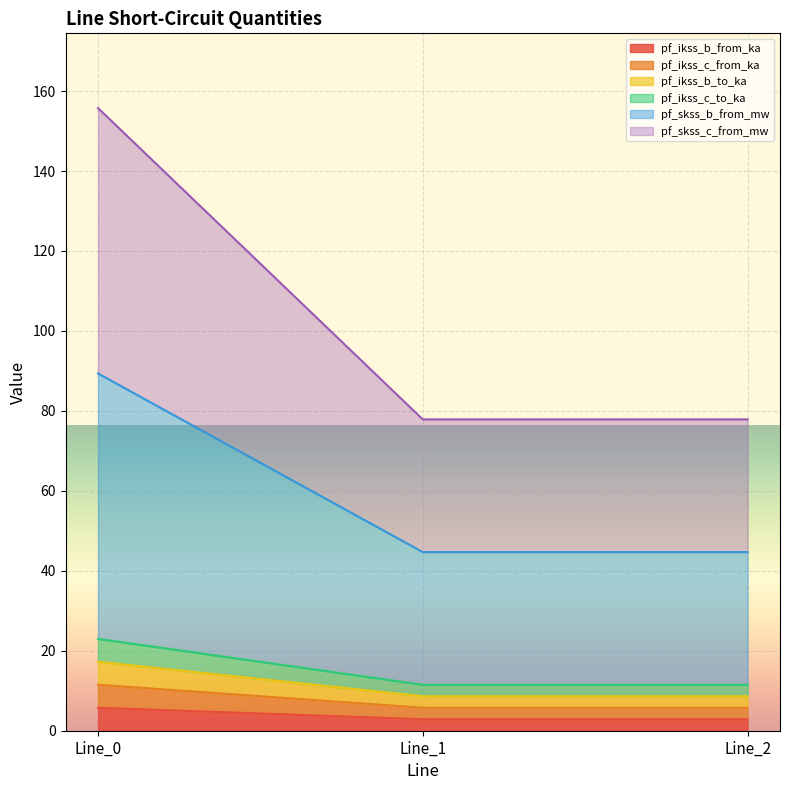

What is the lowest value of the pf_ikss_b_from_ka series?

2.9